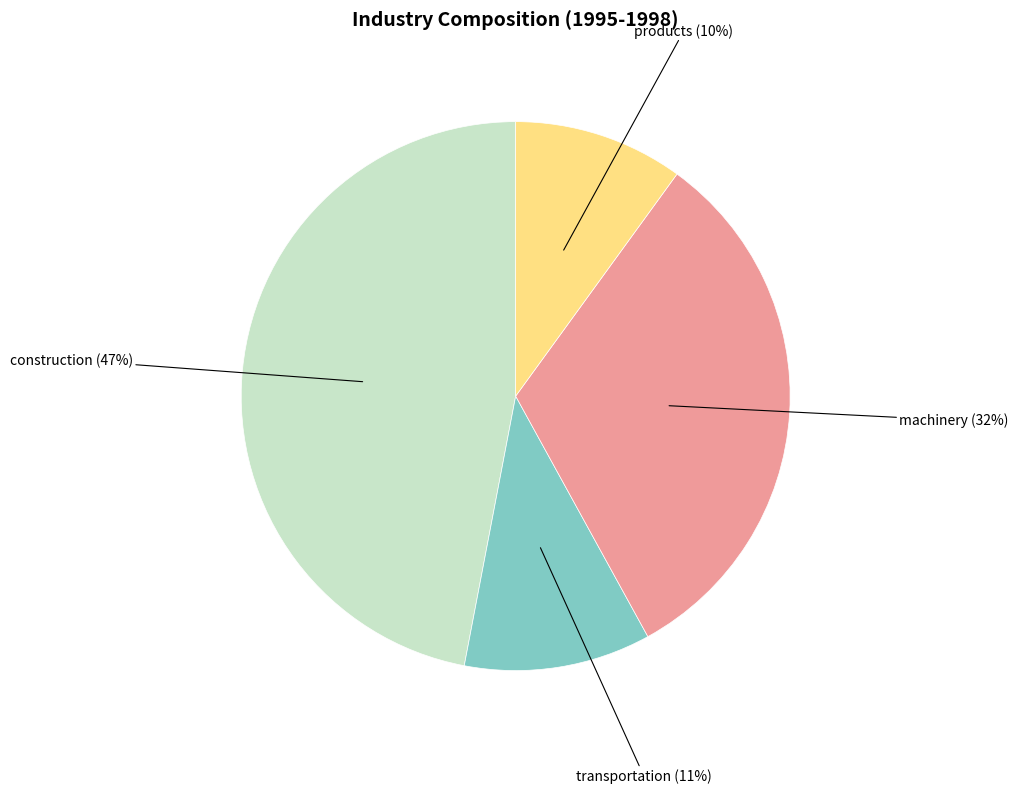

Is there any slice that represents more than half of the pie?

No